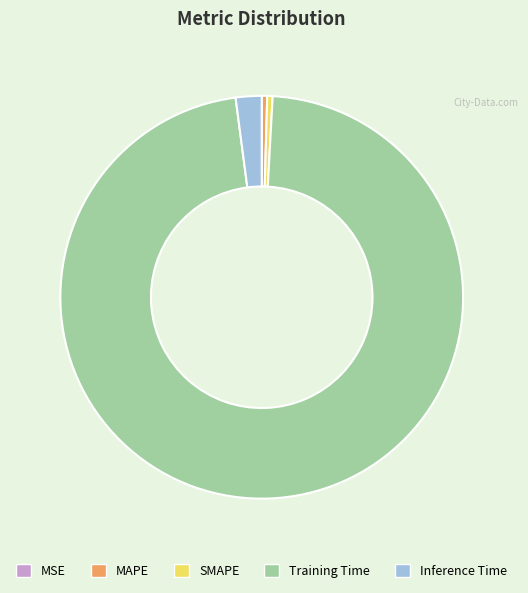

Is there any slice that represents more than half of the pie?

Yes